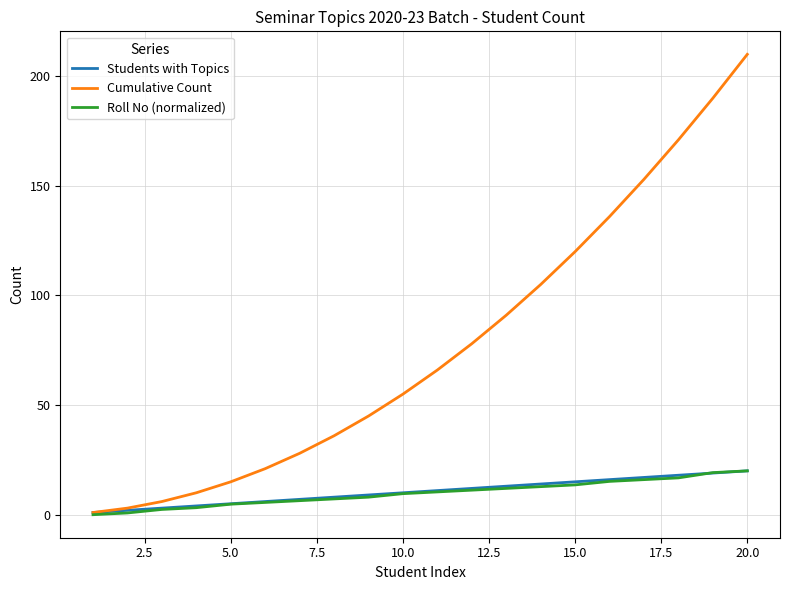

How many values in the Students with Topics series are below 11?

10